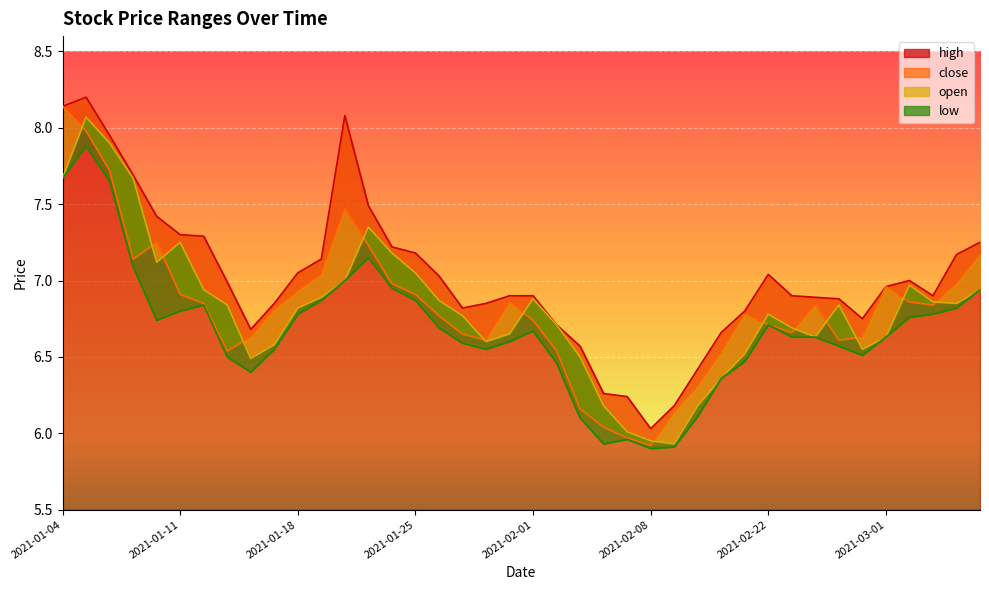

What is the value of the open point at the 11th from the left?

6.8